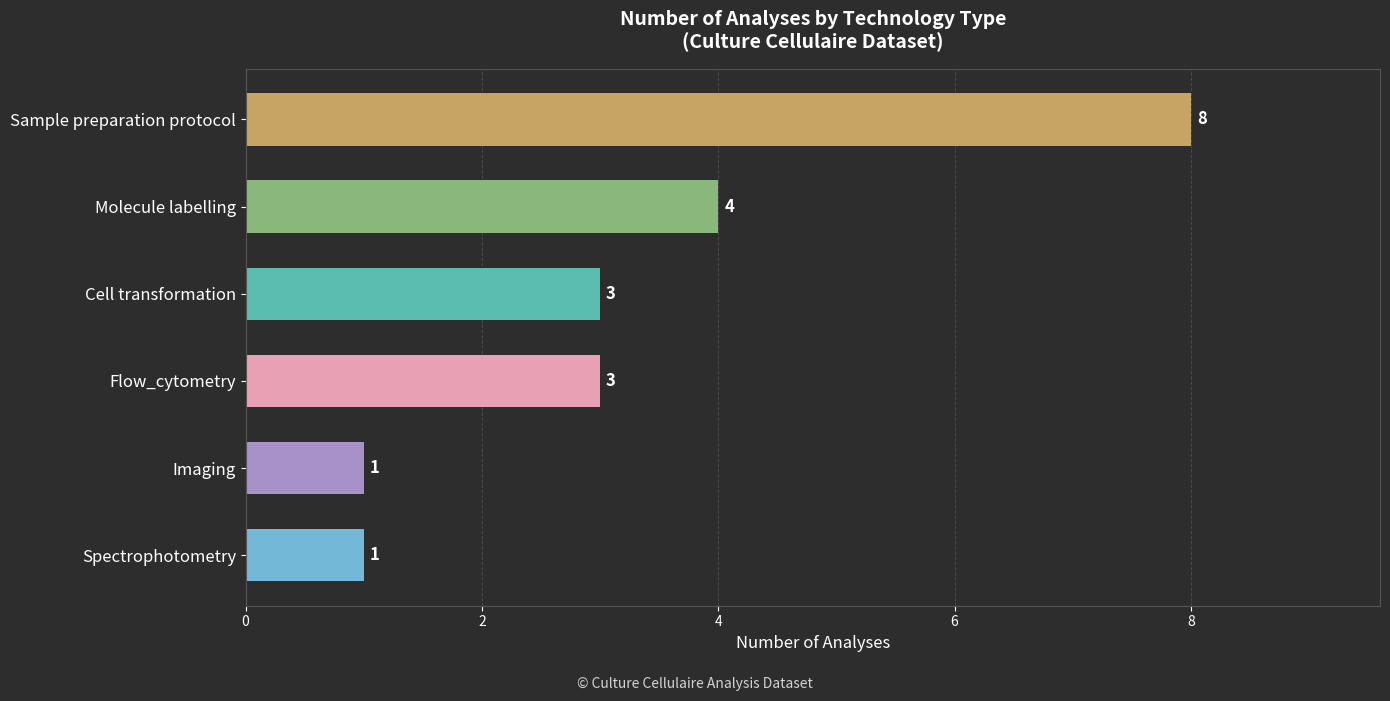

Where is the data nearest to the value 4?

Molecule labelling